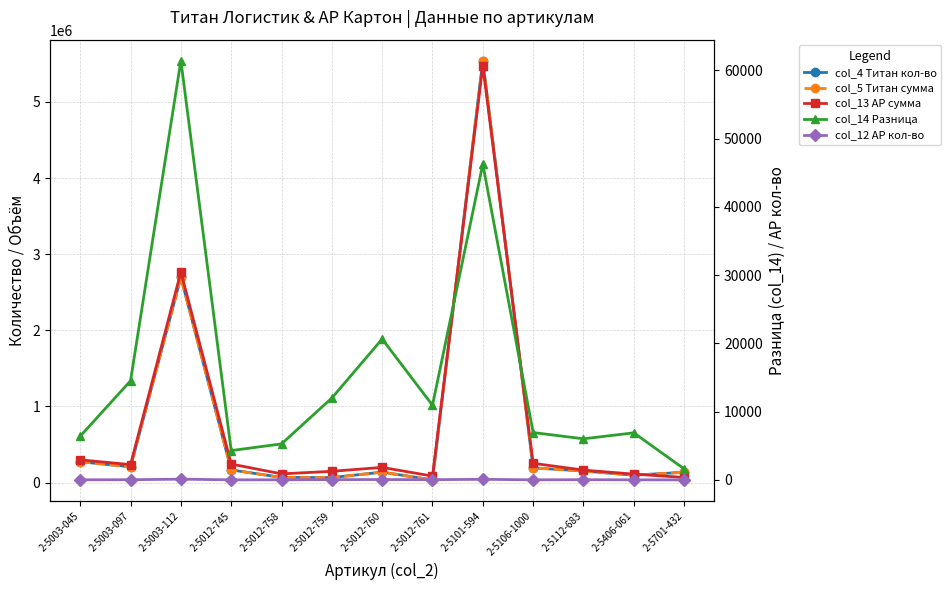

At which label does col_12 АР кол-во first exceed 25?

2-5003-112